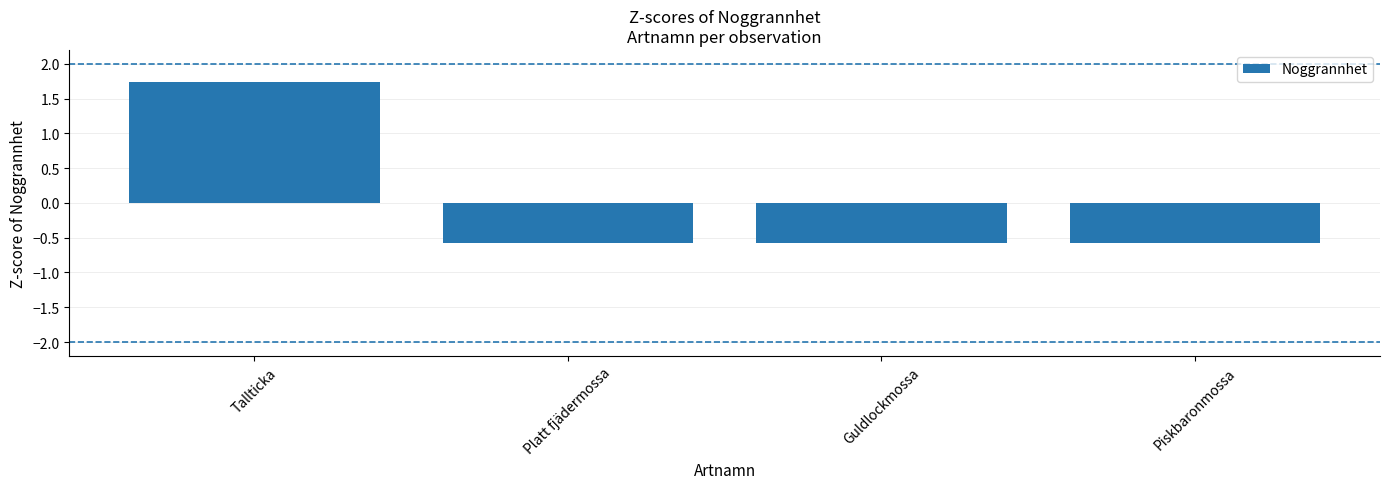

The value at Platt fjädermossa is -1.0. True or false?

False